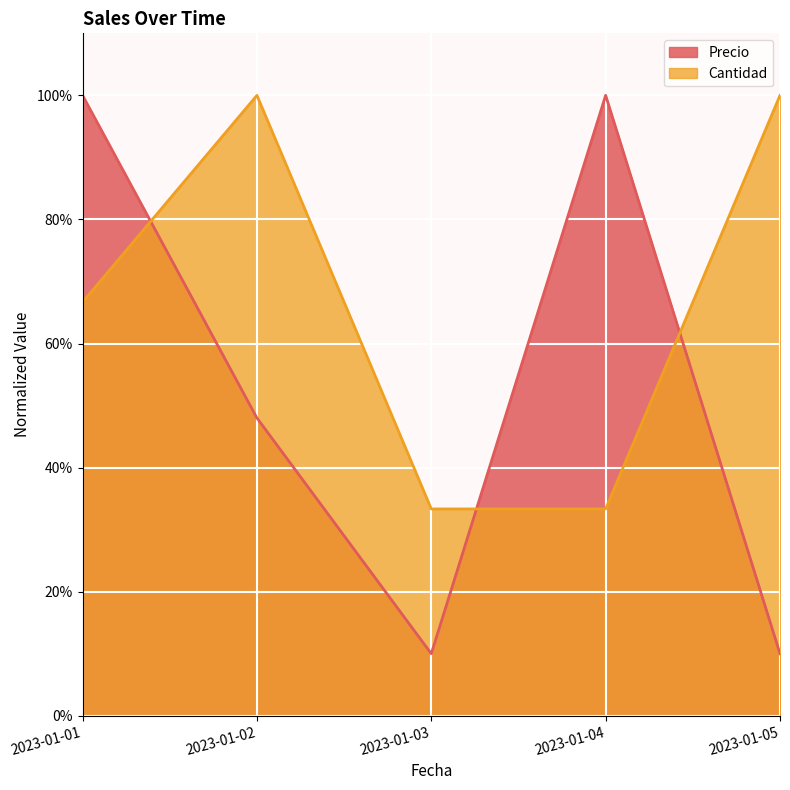

Reading right to left, list all the values displayed in this chart.

Precio: 2023-01-05=0.1	2023-01-04=1.0	2023-01-03=0.1	2023-01-02=0.5	2023-01-01=1.0
Cantidad: 2023-01-05=1.0	2023-01-04=0.3	2023-01-03=0.3	2023-01-02=1.0	2023-01-01=0.7